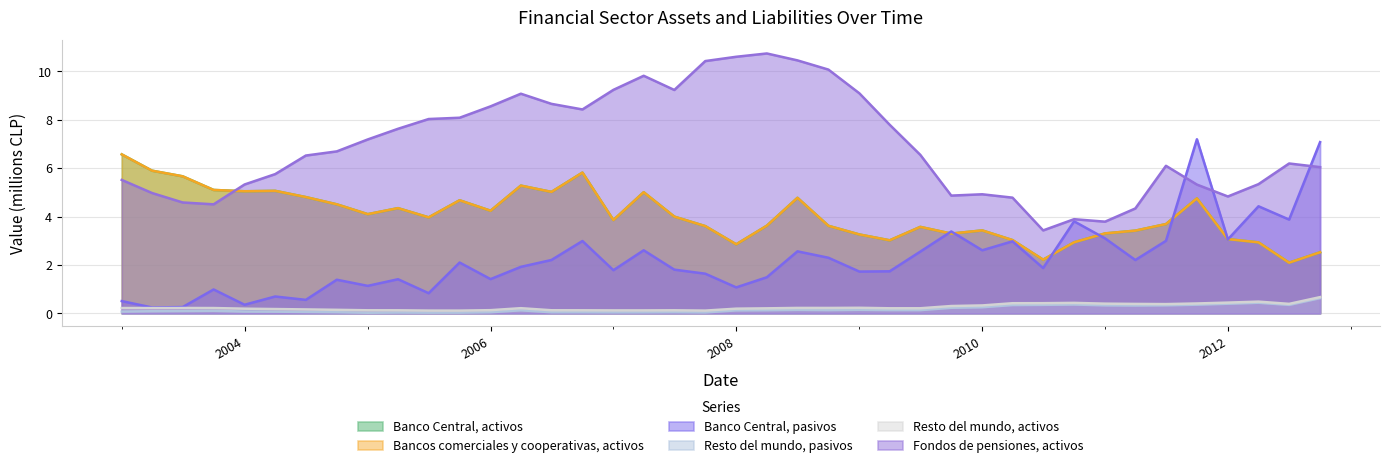

What is the difference between the Fondos de pensiones, activos values at 2012-04-01 and 2005-07-01?

2.7